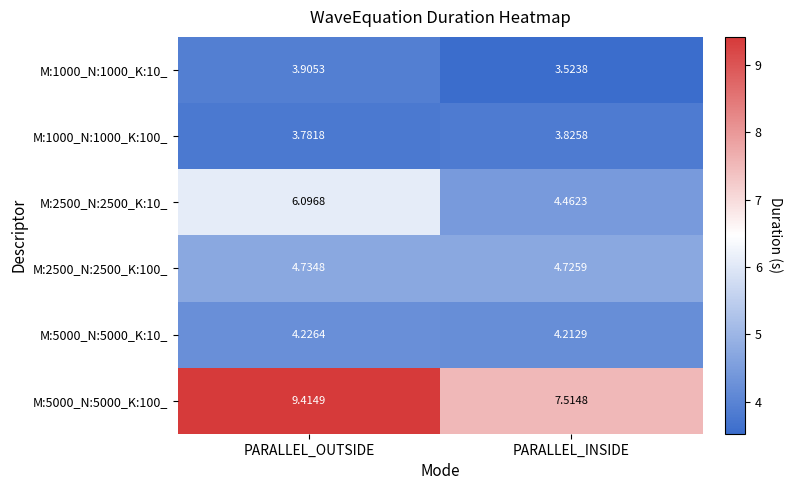

At PARALLEL_INSIDE, list the series in order from smallest to largest.

M:1000_N:1000_K:10_, M:1000_N:1000_K:100_, M:5000_N:5000_K:10_, M:2500_N:2500_K:10_, M:2500_N:2500_K:100_, M:5000_N:5000_K:100_